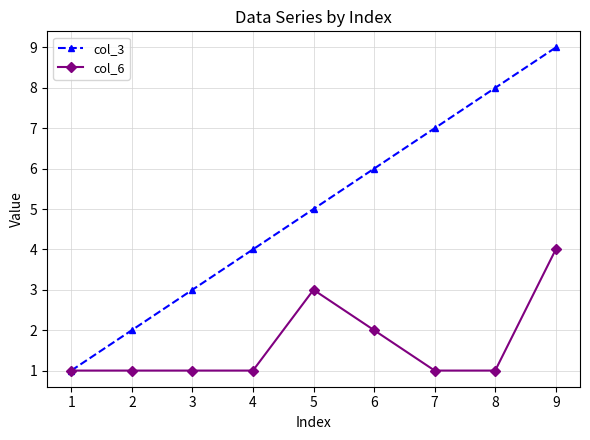

The col_6 series shows 2 at 1. True or false?

False